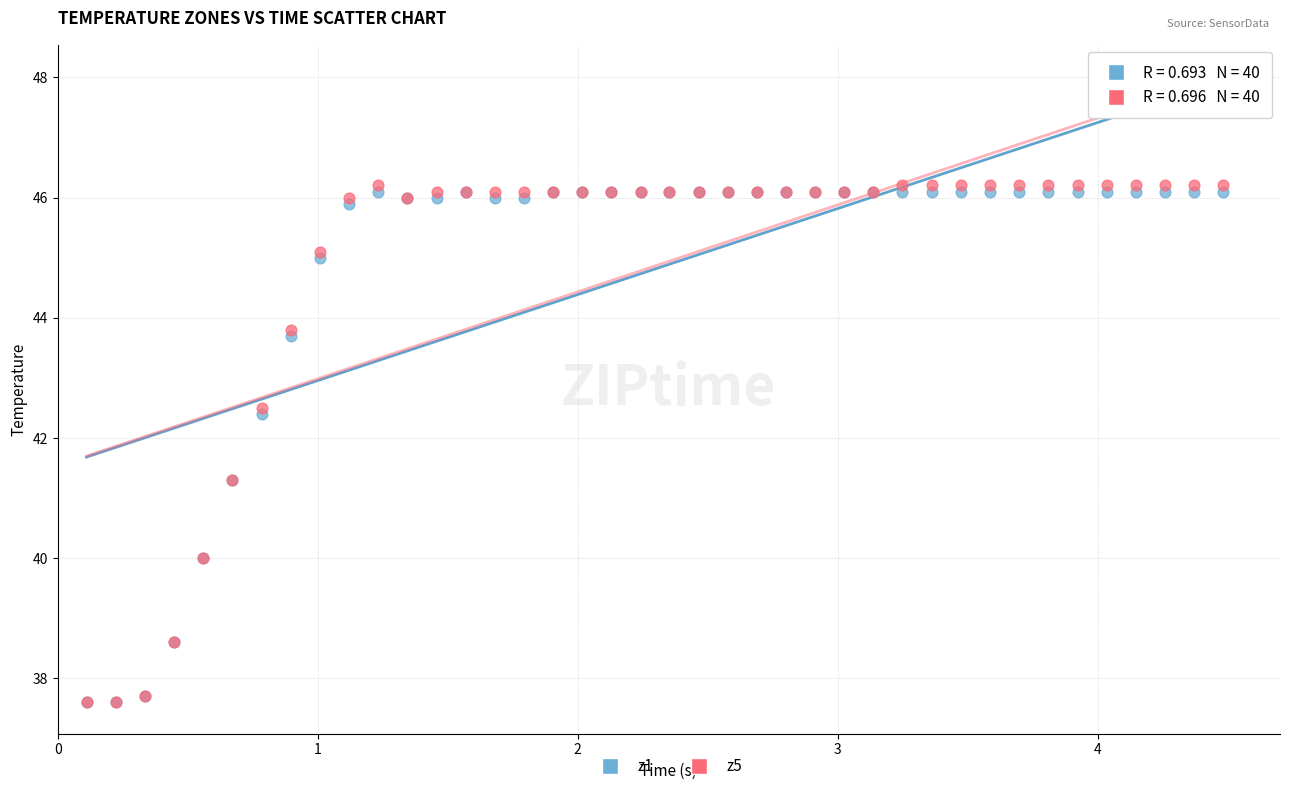

What are all the series names shown in the legend?

z1, z5